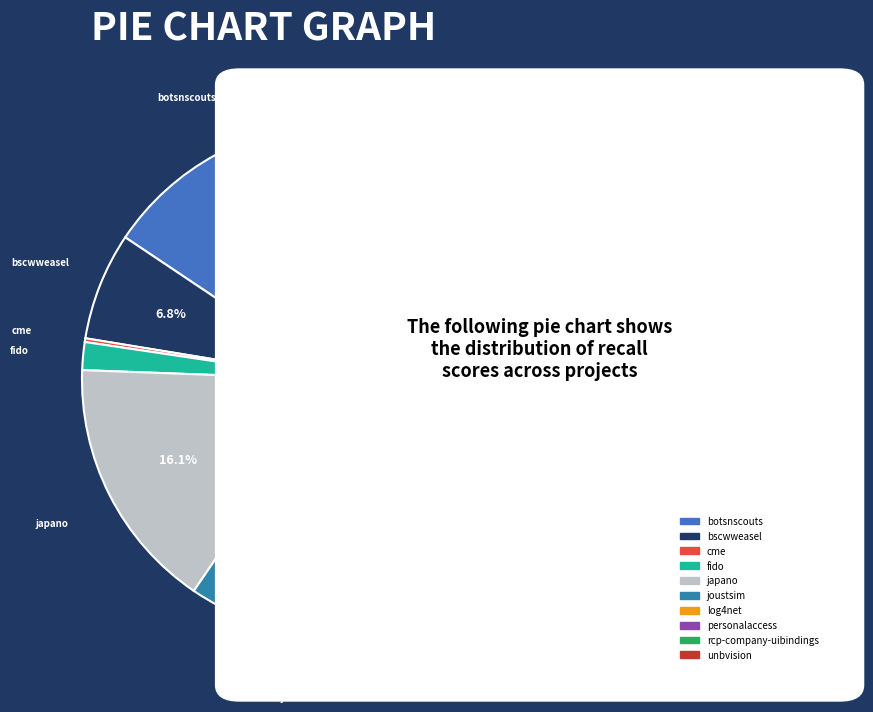

To the nearest percent, what is the average slice percentage?

10%